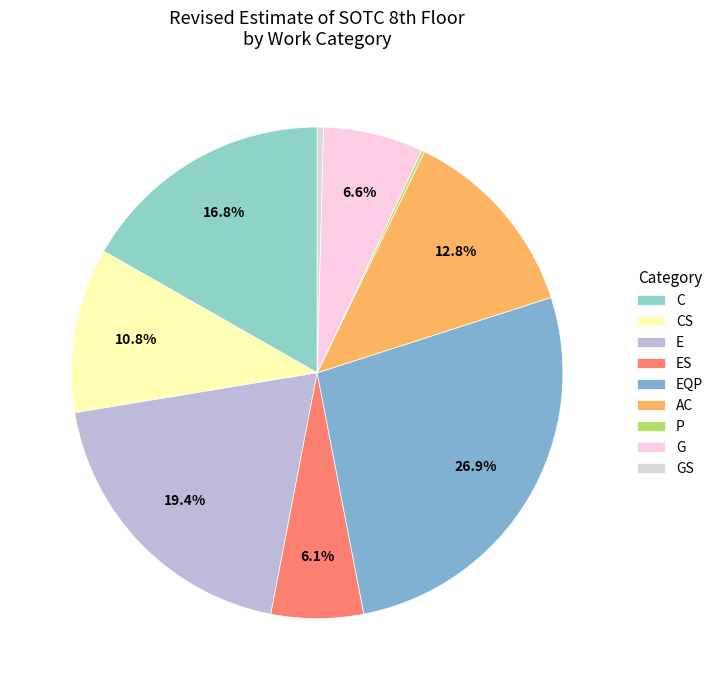

Approximately how many times larger is the value at CS compared to P?

55.9